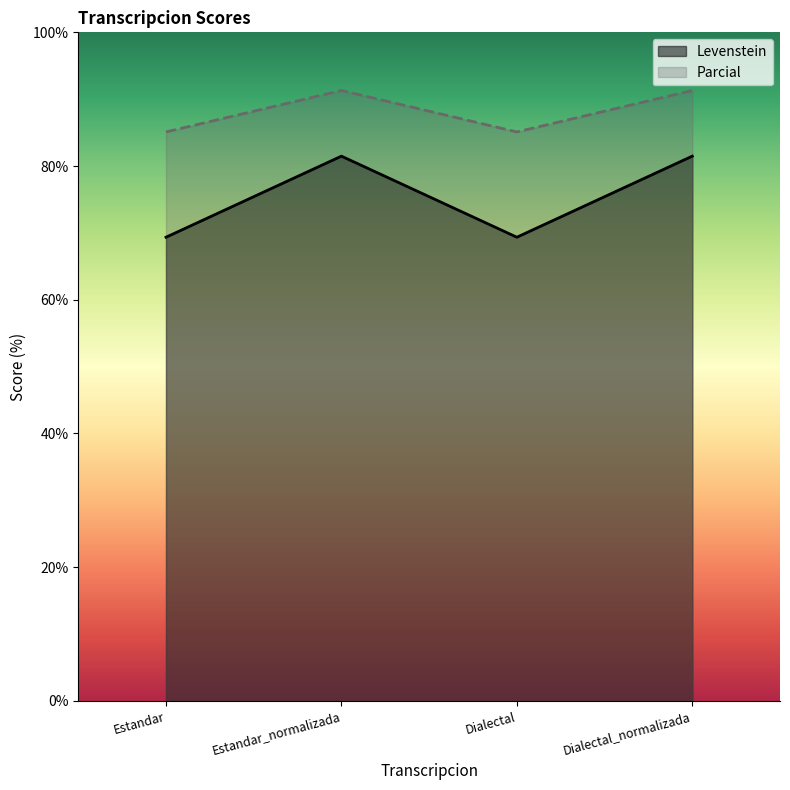

The value of Levenstein at Dialectal_normalizada is 81.5. True or false?

True